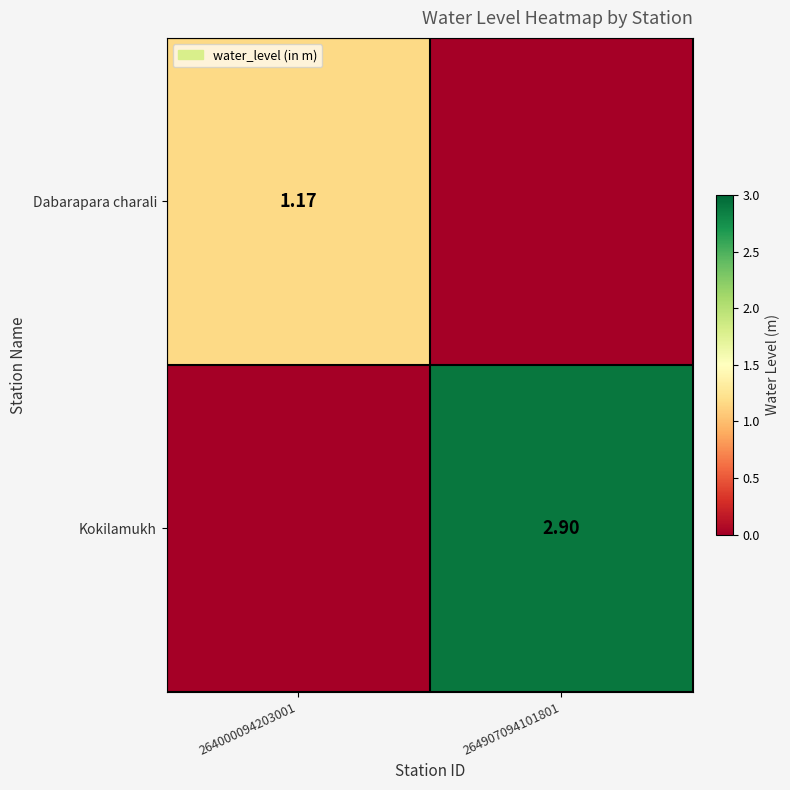

The value of Kokilamukh at 264907094101801 is 2.9. True or false?

True